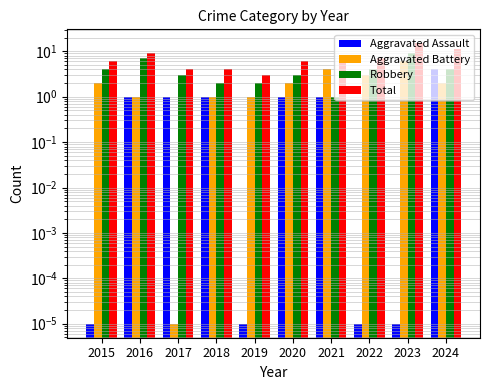

Where does the Aggravated Assault series first go above 1?

2024